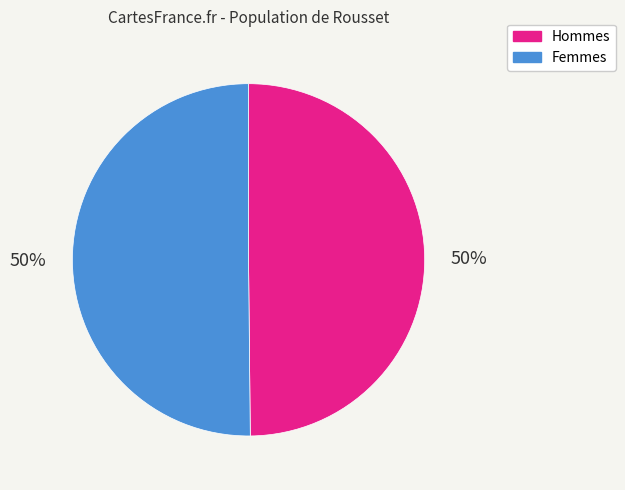

Is the sum of Femmes and Hommes greater than half?

Yes